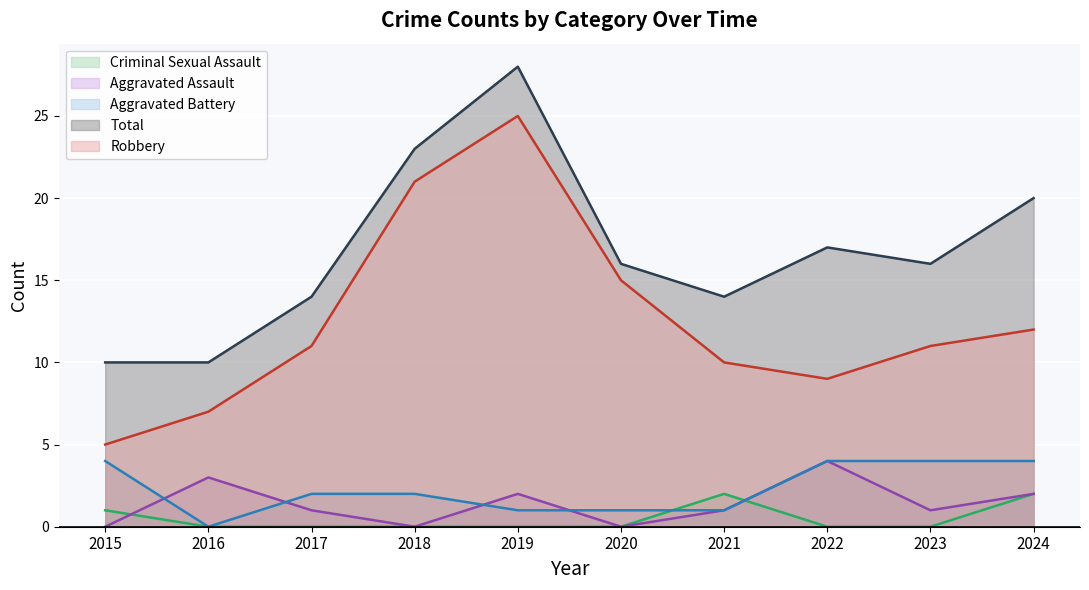

Reading right to left, extract all data points from this chart.

Aggravated Assault: 2024=2	2023=1	2022=4	2021=1	2020=0	2019=2	2018=0	2017=1	2016=3	2015=0
Aggravated Battery: 2024=4	2023=4	2022=4	2021=1	2020=1	2019=1	2018=2	2017=2	2016=0	2015=4
Criminal Sexual Assault: 2024=2	2023=0	2022=0	2021=2	2020=0	2019=0	2018=0	2017=0	2016=0	2015=1
Robbery: 2024=12	2023=11	2022=9	2021=10	2020=15	2019=25	2018=21	2017=11	2016=7	2015=5
Total: 2024=20	2023=16	2022=17	2021=14	2020=16	2019=28	2018=23	2017=14	2016=10	2015=10